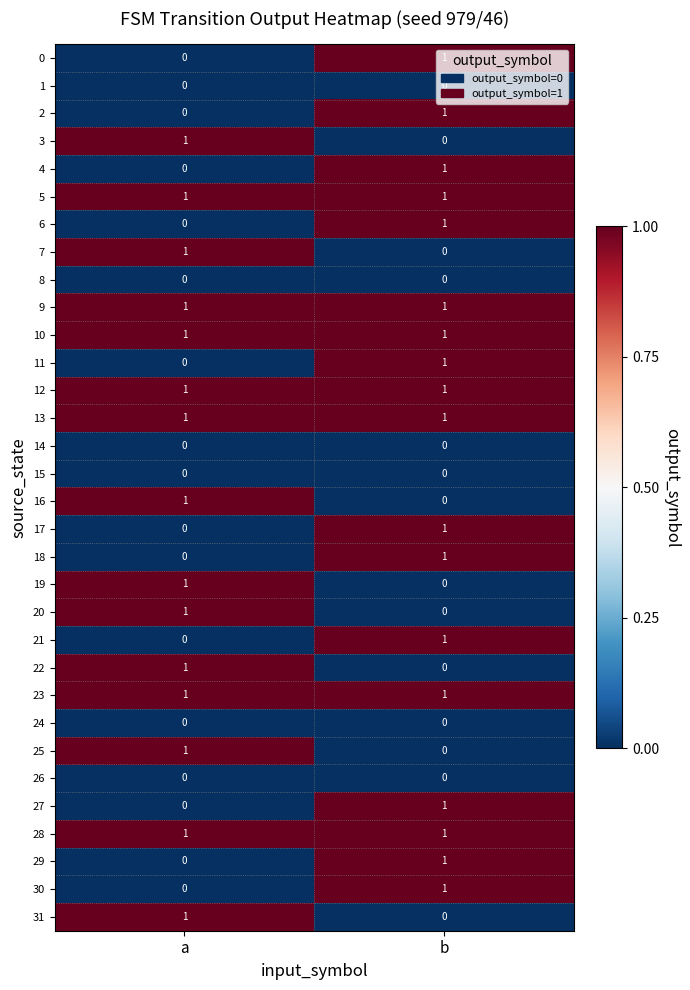

Which category has the highest value in the 22 series?

a